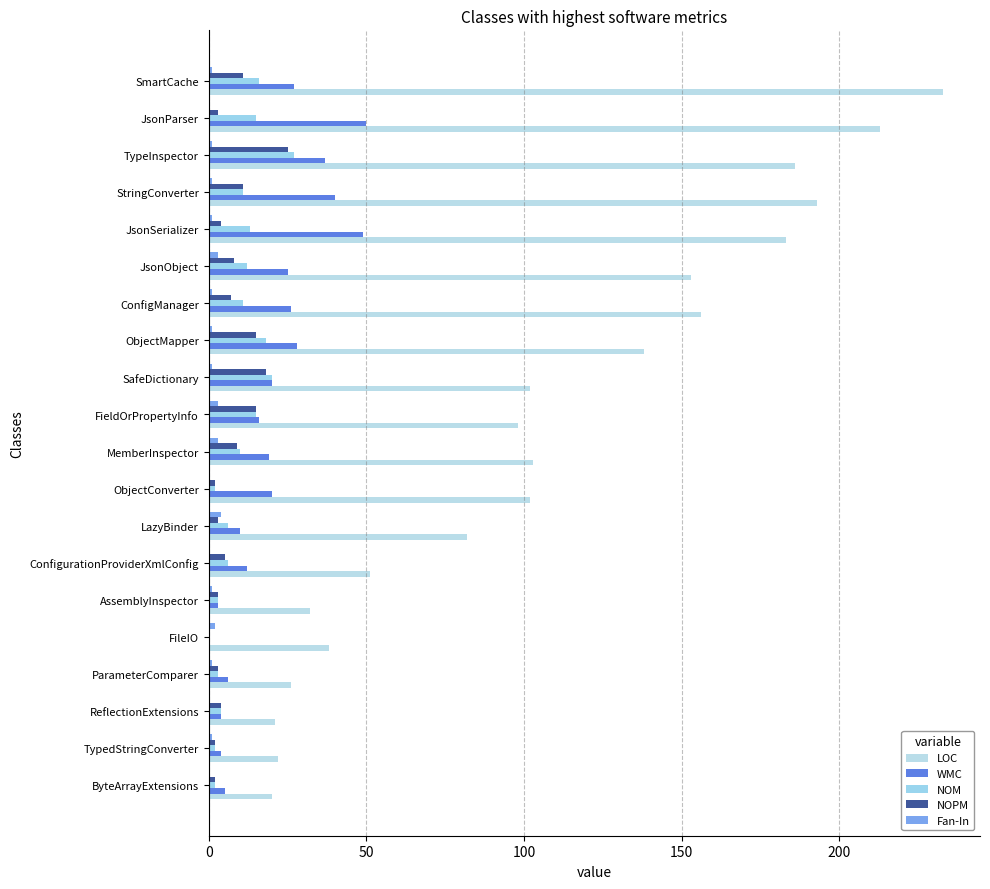

How many data points does each series have?

20